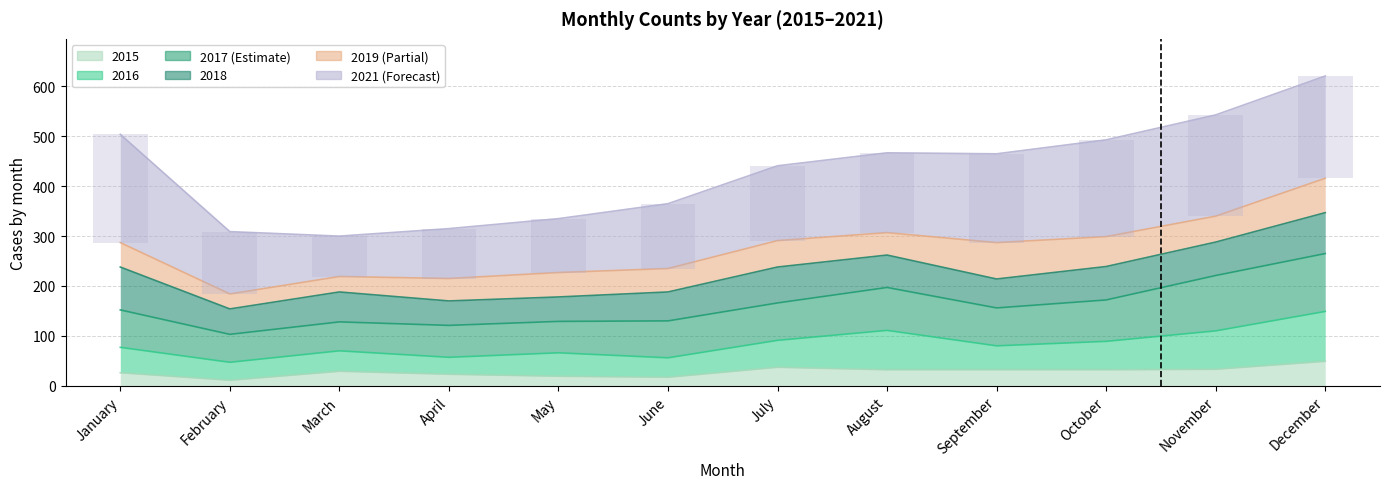

What is the difference between the maximum and minimum values?

136